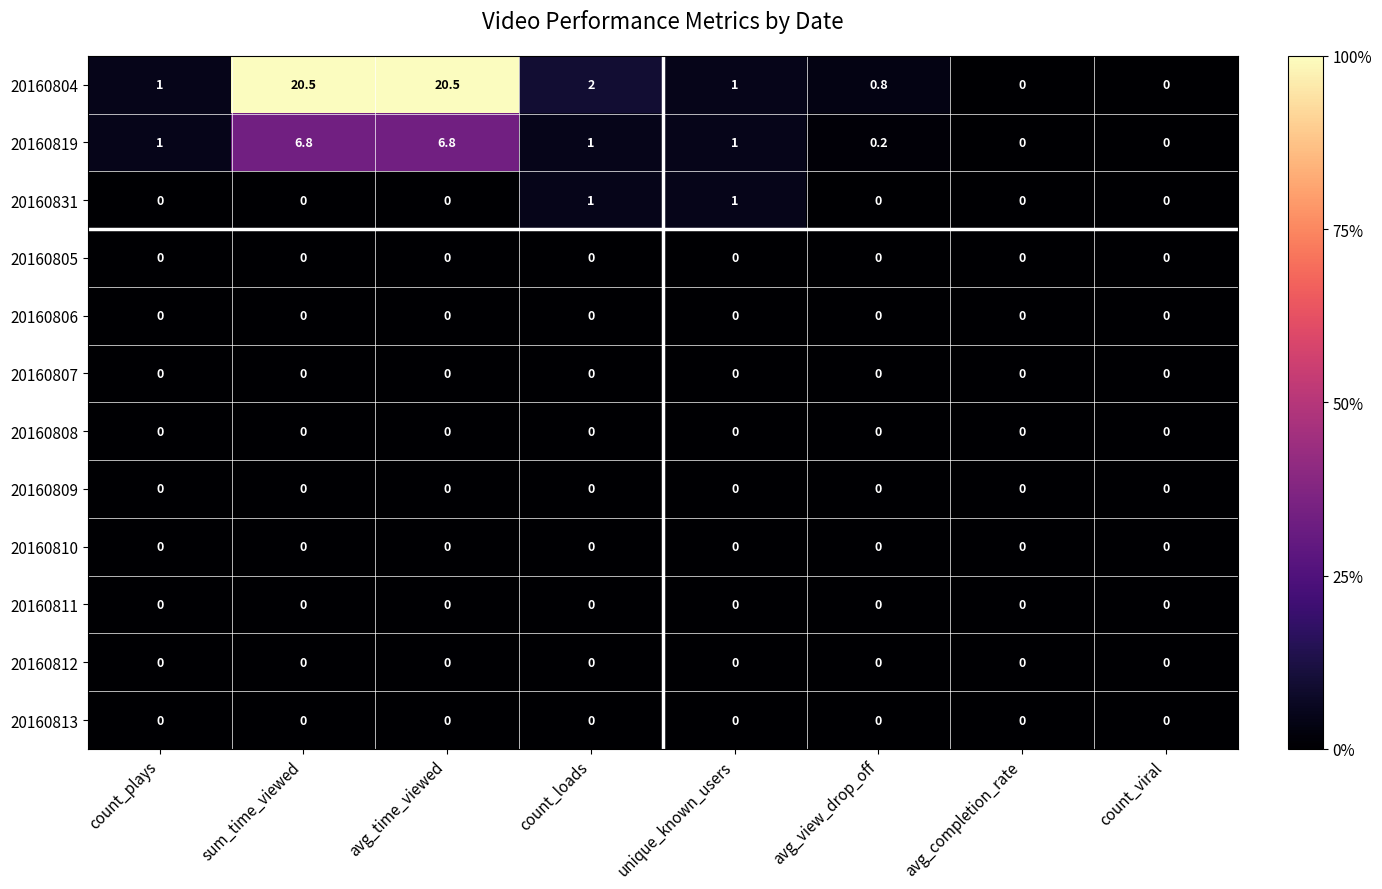

How many series are shown in this chart?

12